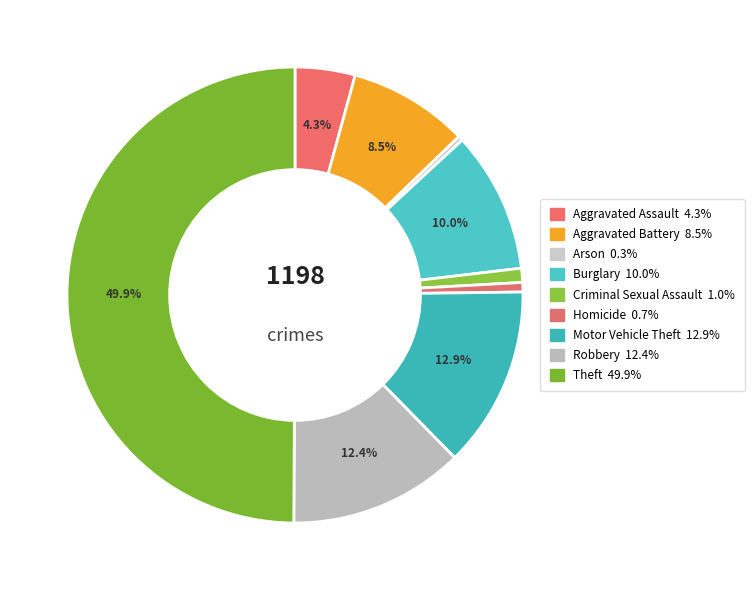

To the nearest percent, what is the average slice percentage?

11%